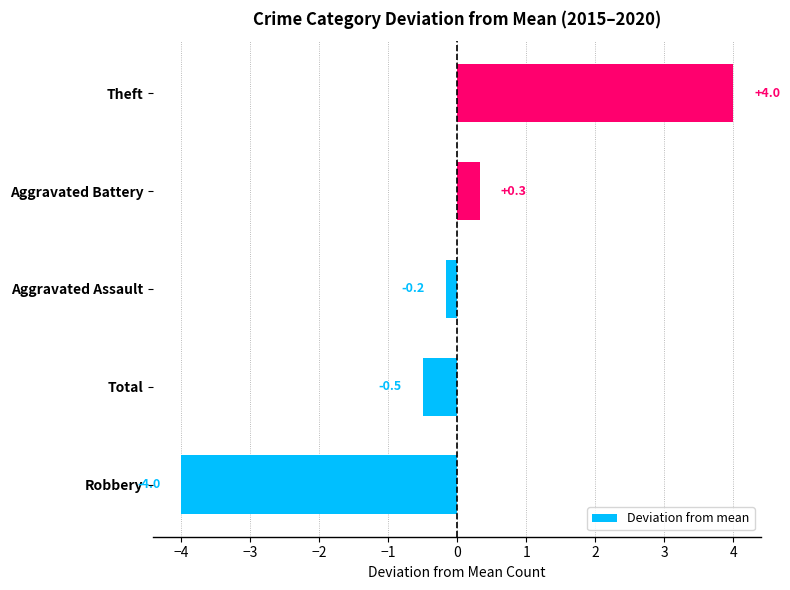

The chart shows a value of -0.8 at Total. True or false?

False